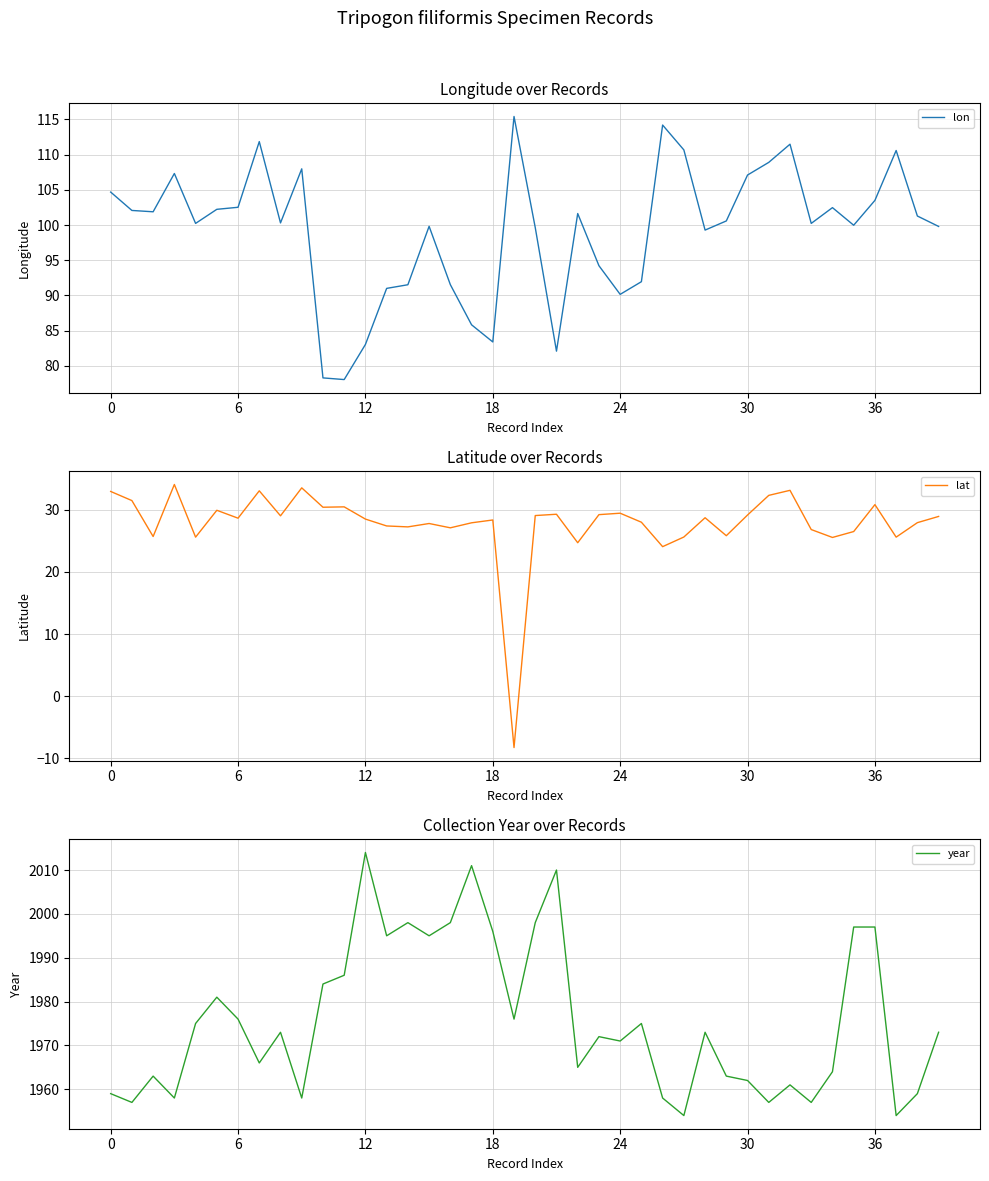

What is the maximum value shown in the chart?

2014.0